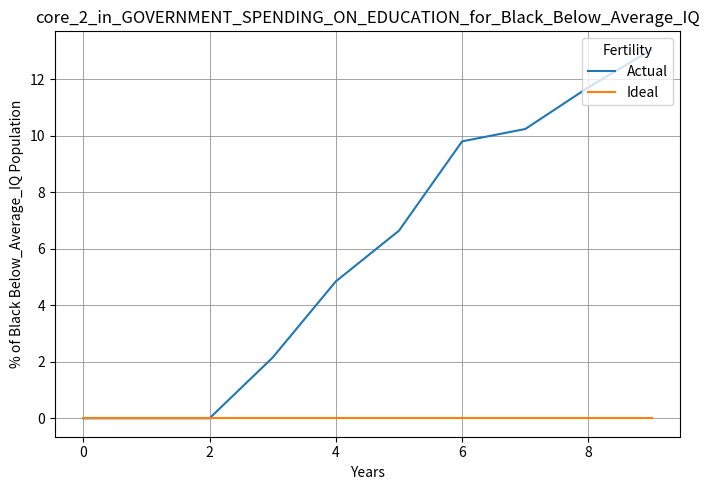

How many lines are shown in the chart?

2